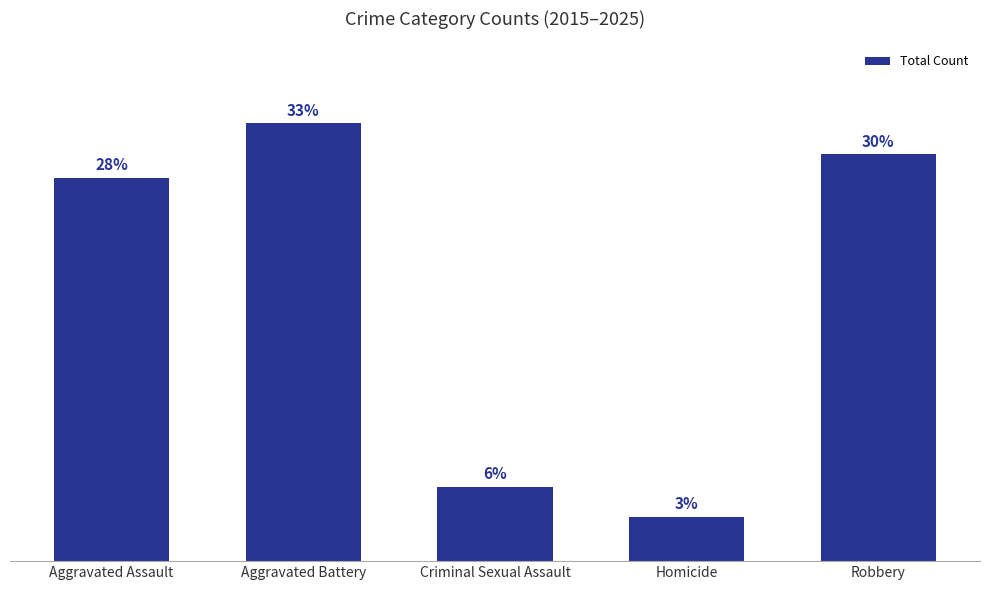

Are the bars horizontal?

No